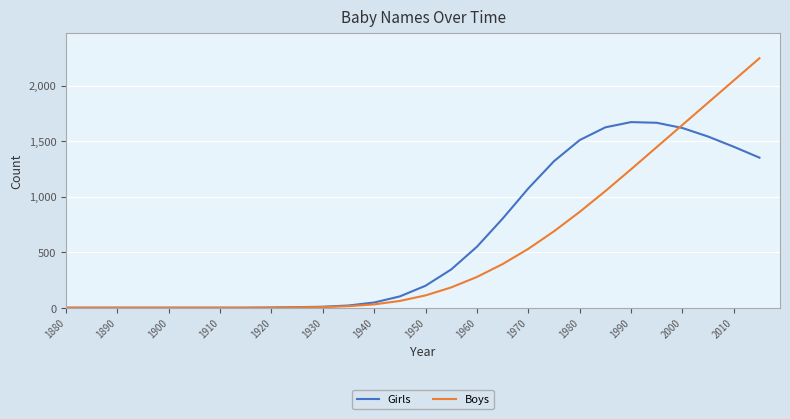

What is the greatest value displayed?

2246